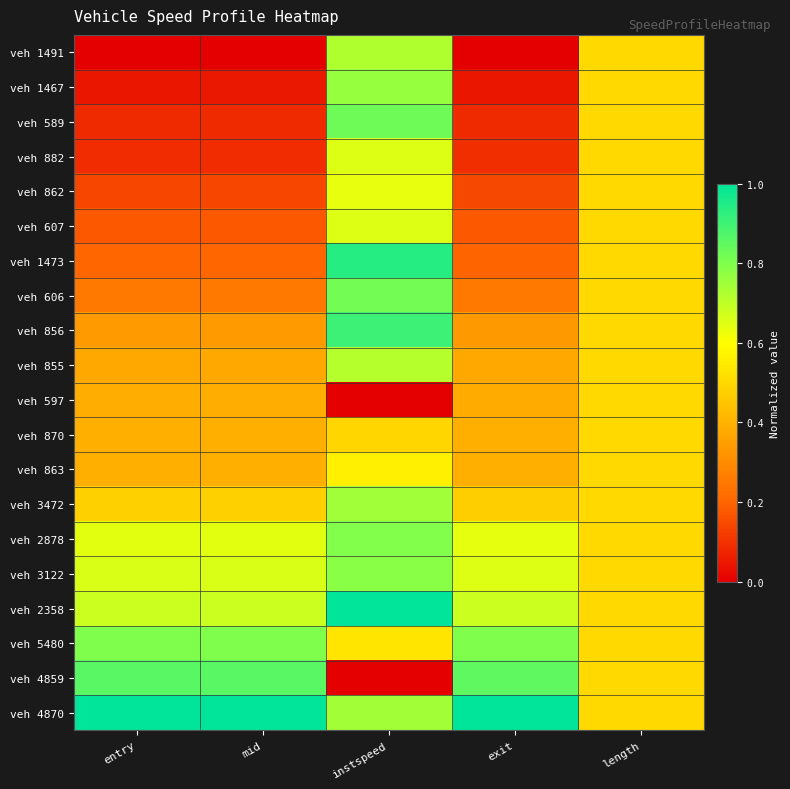

Which label corresponds to the largest value in the chart?

instspeed